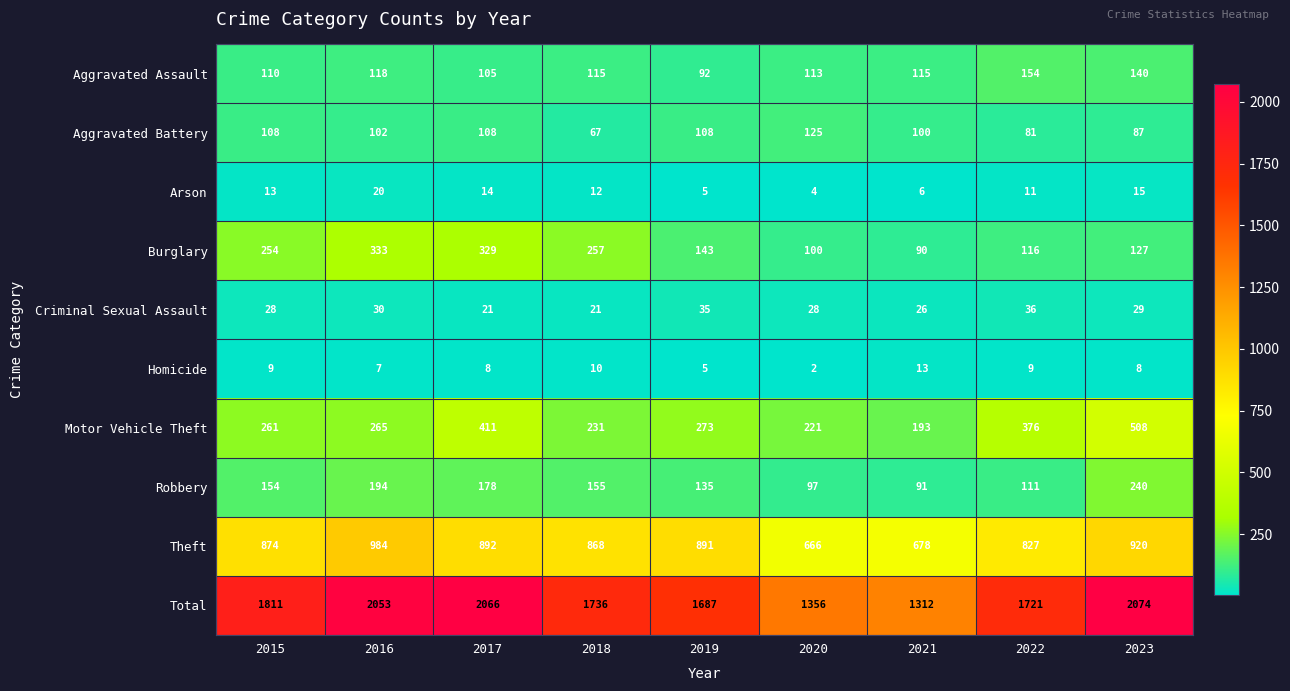

Which series has the largest range (max minus min)?

Total